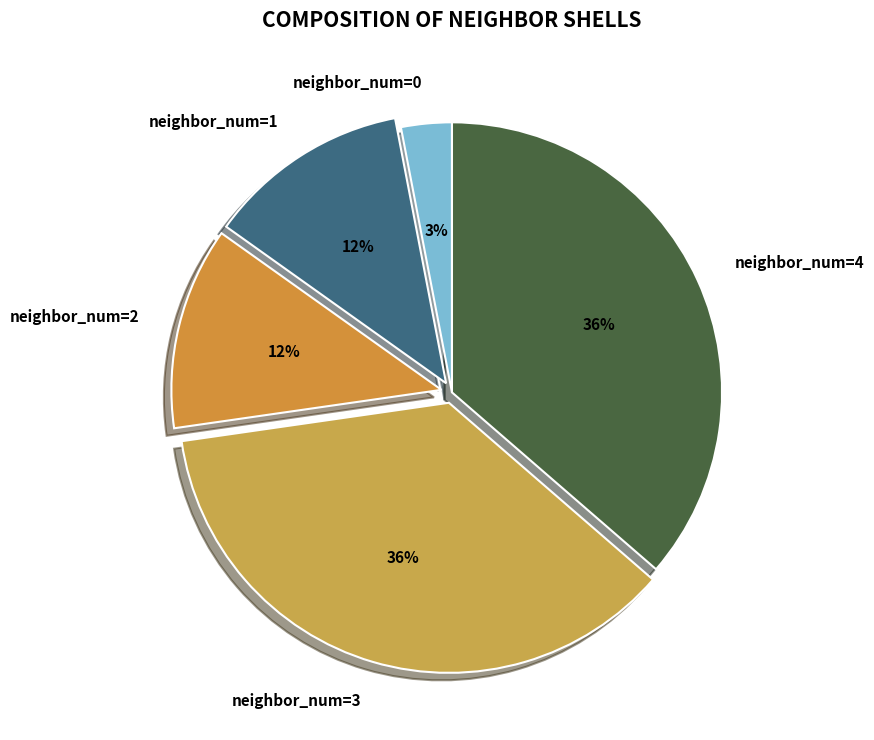

How many slices are in this pie chart?

5